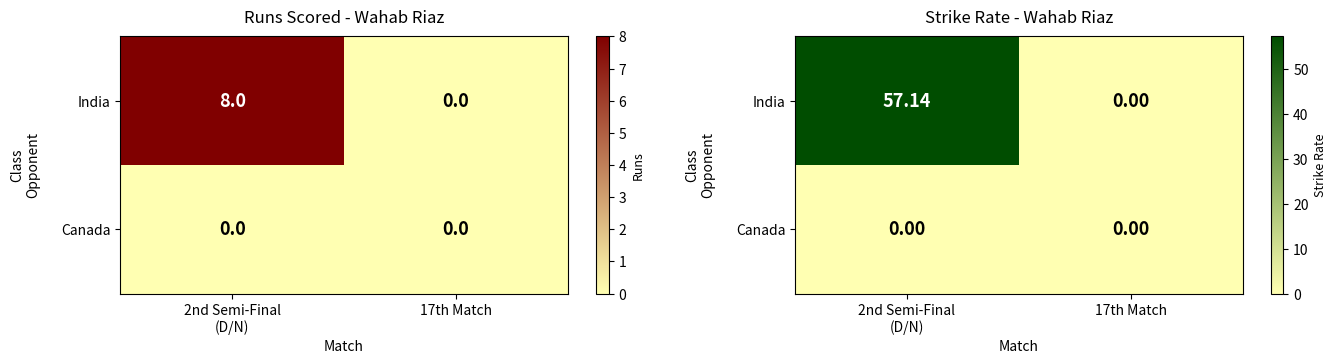

List the series in order of their peak value, highest first.

India, Canada